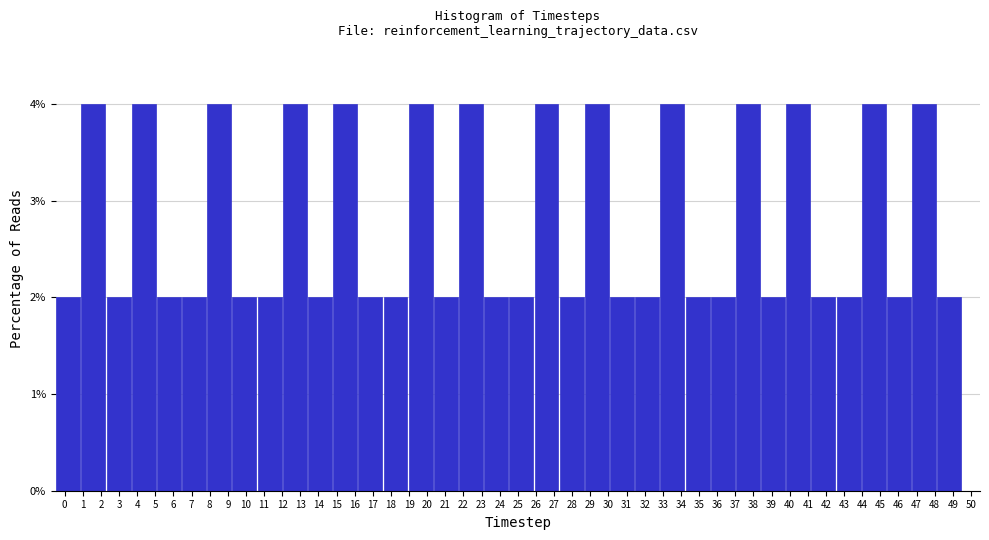

Reading left to right, transcribe this chart: for each bar, give the range it covers on the x-axis and its height. Neither the bar edges nor the heights are printed on the chart, so give them approximately, as read against the axes.

-0.5 to 0.9: 2
0.9 to 2.3: 4
2.3 to 3.7: 2
3.7 to 5.1: 4
5.1 to 6.4: 2
6.4 to 7.8: 2
7.8 to 9.2: 4
9.2 to 10.6: 2
10.6 to 12.0: 2
12.0 to 13.4: 4
13.4 to 14.8: 2
14.8 to 16.2: 4
16.2 to 17.6: 2
17.6 to 18.9: 2
18.9 to 20.3: 4
20.3 to 21.7: 2
21.7 to 23.1: 4
23.1 to 24.5: 2
24.5 to 25.9: 2
25.9 to 27.3: 4
27.3 to 28.7: 2
28.7 to 30.1: 4
30.1 to 31.4: 2
31.4 to 32.8: 2
32.8 to 34.2: 4
34.2 to 35.6: 2
35.6 to 37.0: 2
37.0 to 38.4: 4
38.4 to 39.8: 2
39.8 to 41.2: 4
41.2 to 42.6: 2
42.6 to 43.9: 2
43.9 to 45.3: 4
45.3 to 46.7: 2
46.7 to 48.1: 4
48.1 to 49.5: 2